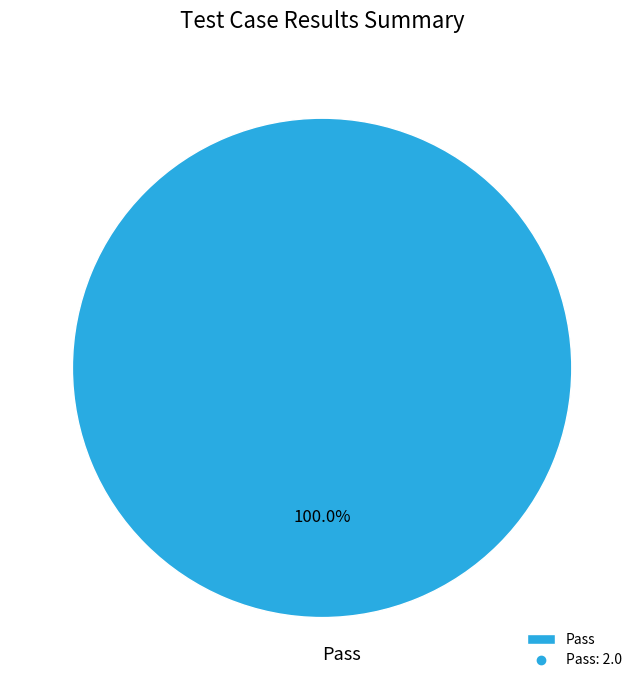

How many segments does this pie chart have?

1